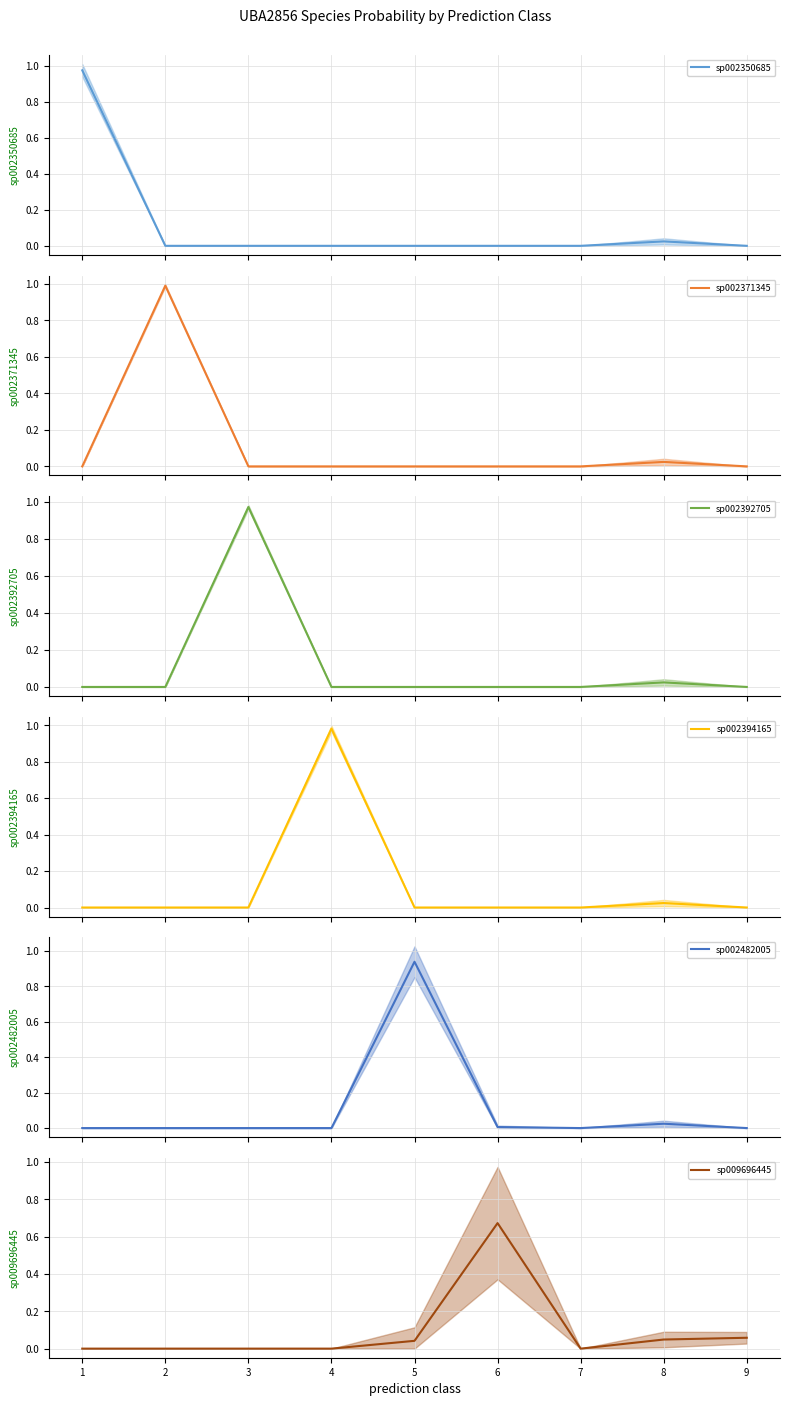

Which has a higher value, 3 or 5?

3